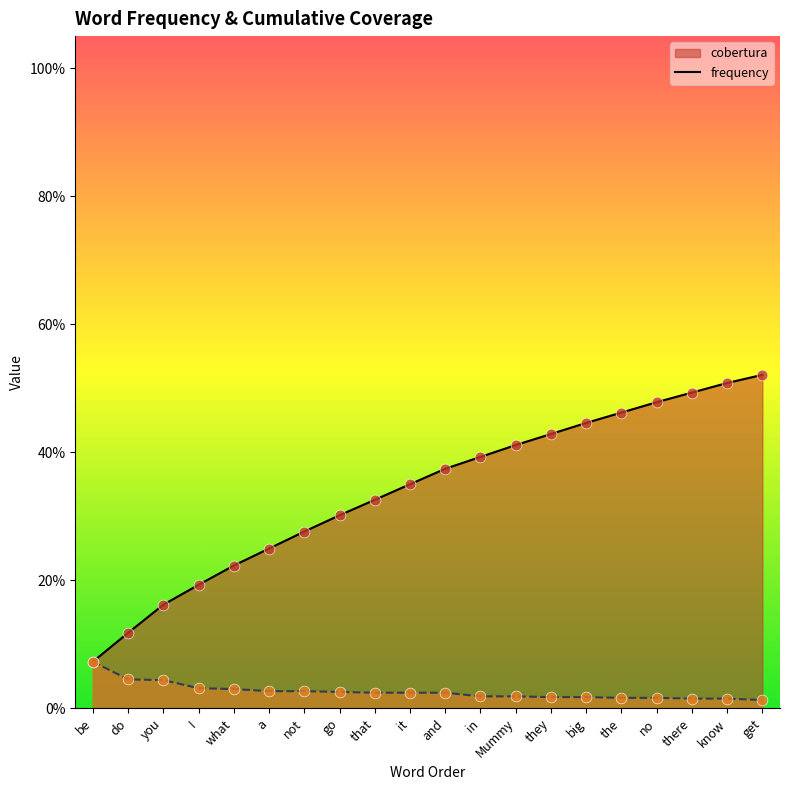

Which series has the largest total across all categories?

cobertura